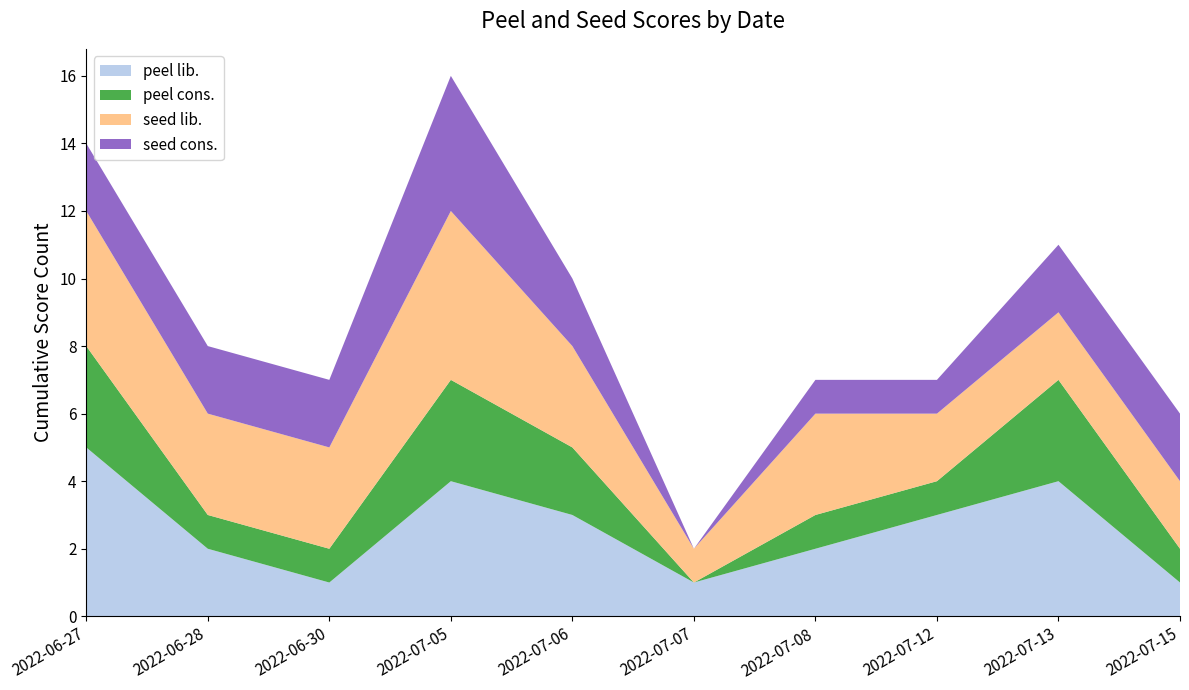

Reading right to left, list all the values displayed in this chart.

peel lib.: 1	4	3	2	1	3	4	1	2	5
peel cons.: 1	3	1	1	0	2	3	1	1	3
seed lib.: 2	2	2	3	1	3	5	3	3	4
seed cons.: 2	2	1	1	0	2	4	2	2	2